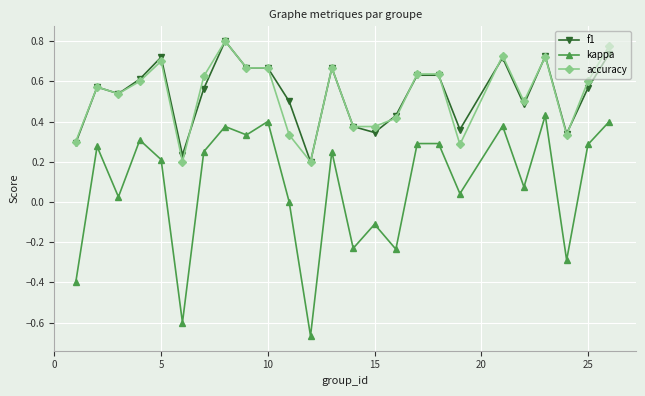

Which series has the widest spread of values?

kappa